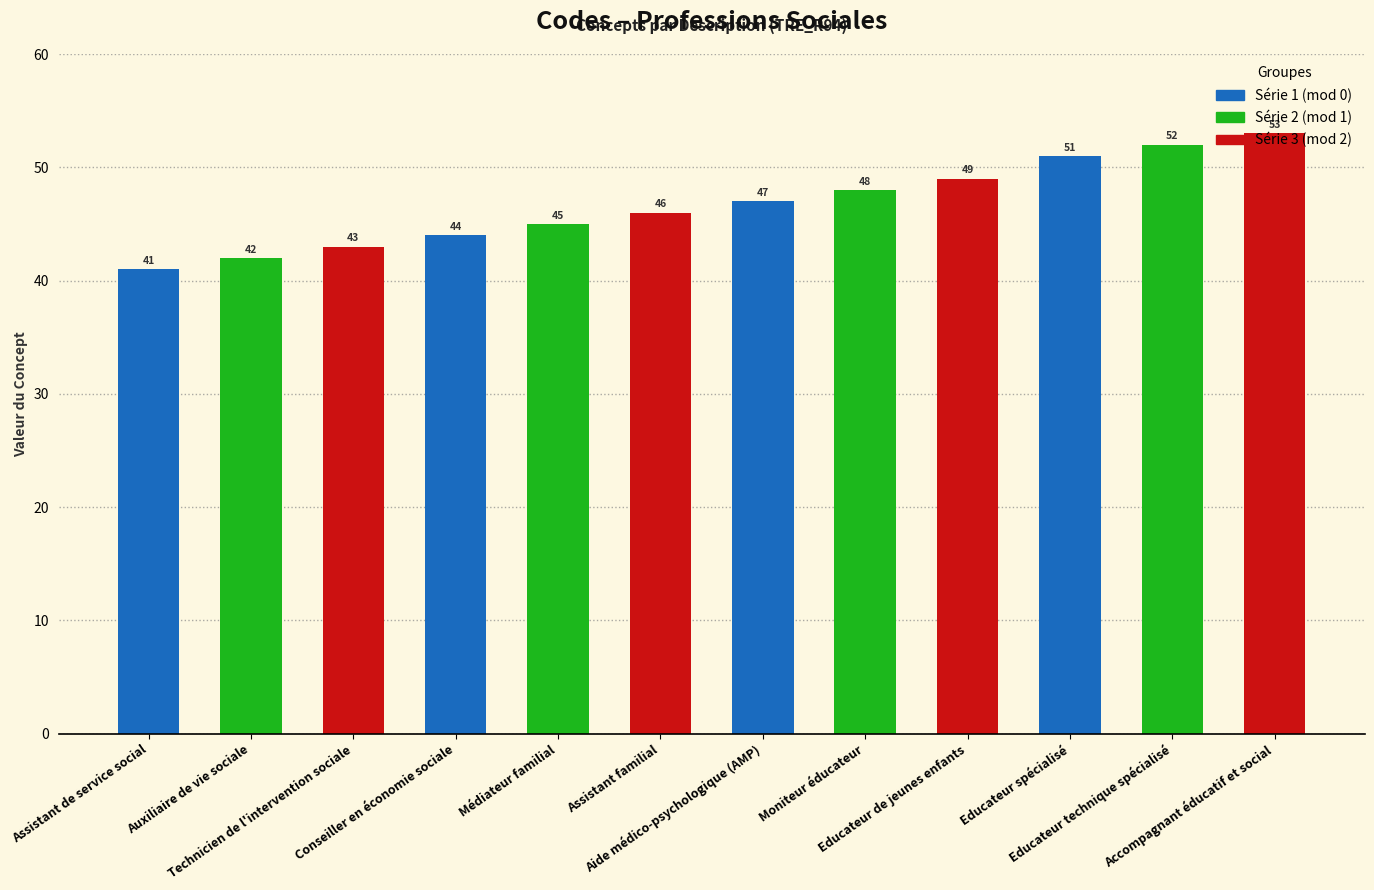

Rank the categories by value from highest to lowest.

Accompagnant éducatif et social, Educateur technique spécialisé, Educateur spécialisé, Educateur de jeunes enfants, Moniteur éducateur, Aide médico-psychologique (AMP), Assistant familial, Médiateur familial, Conseiller en économie sociale, Technicien de l'intervention sociale, Auxiliaire de vie sociale, Assistant de service social